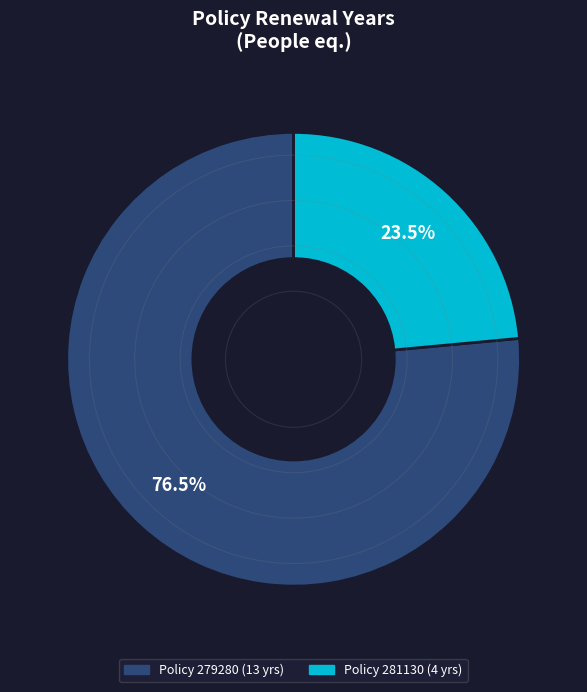

Is there a majority slice in this chart?

Yes